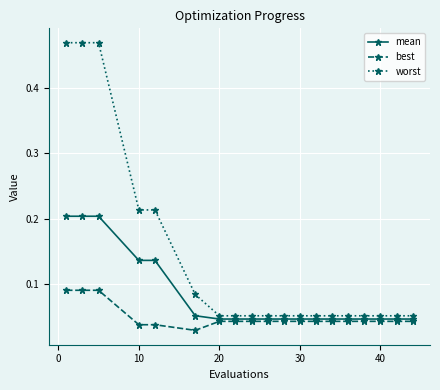

At how many categories does at least one series exceed 0?

19